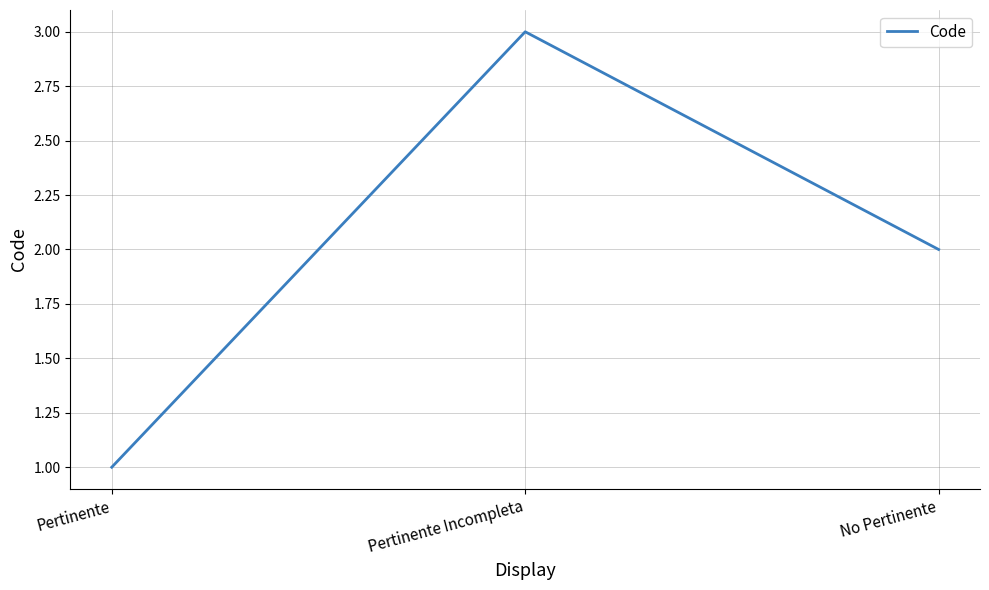

Does the chart display data point markers on the line(s)?

No